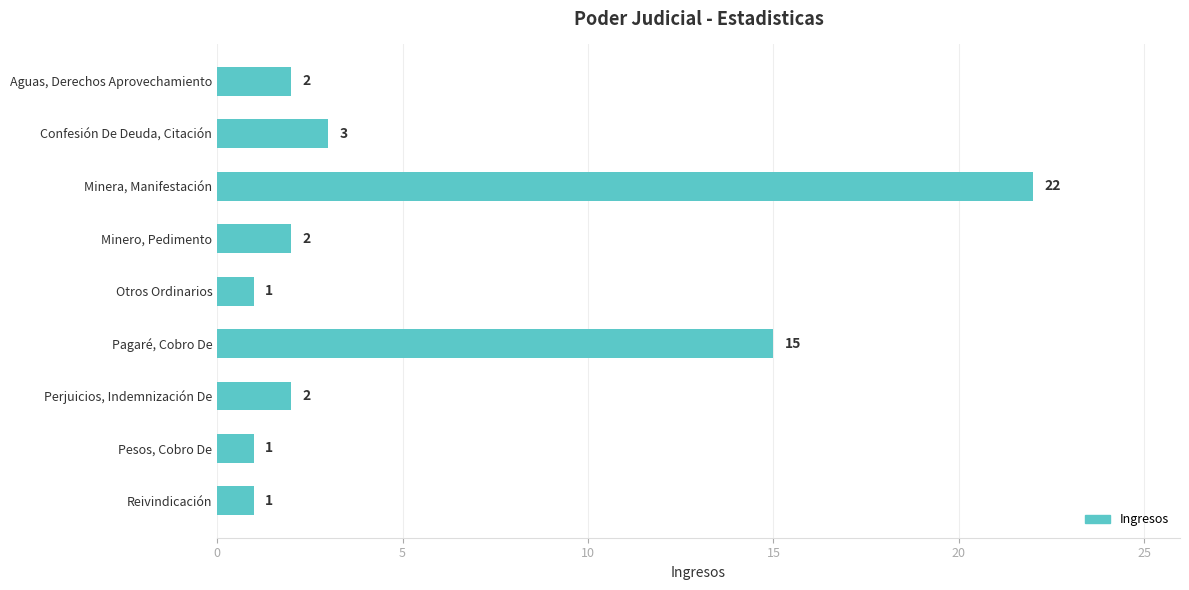

What is the label of the 7th bar from the bottom?

Minera, Manifestación